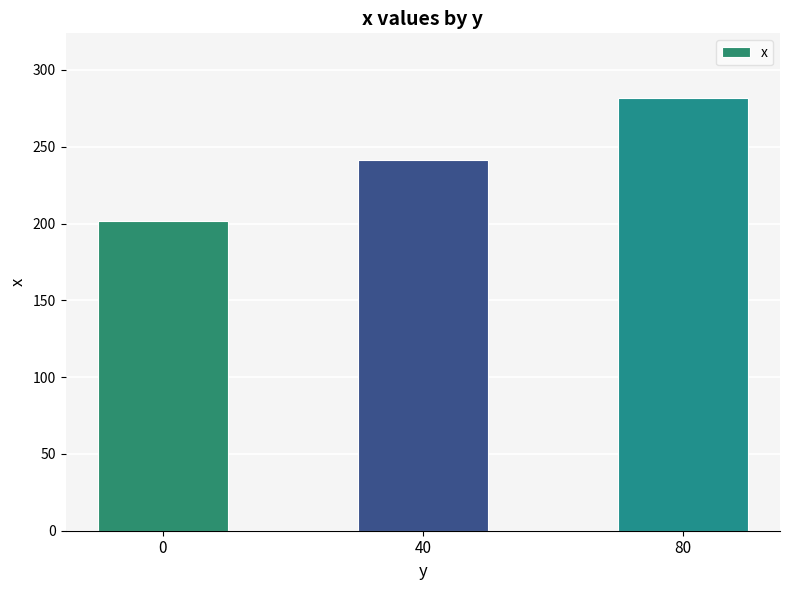

List the labels in order of value, largest first.

80, 40, 0